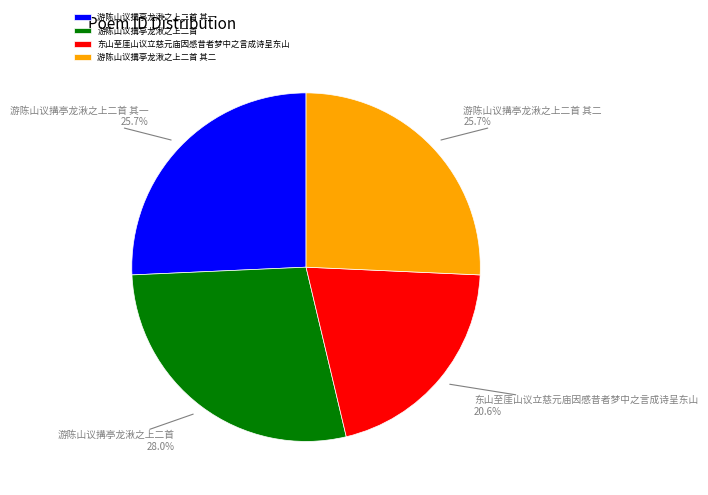

To the nearest percent, what is the combined percentage of 游陈山议搆亭龙湫之上二首 and 游陈山议搆亭龙湫之上二首 其二?

54%